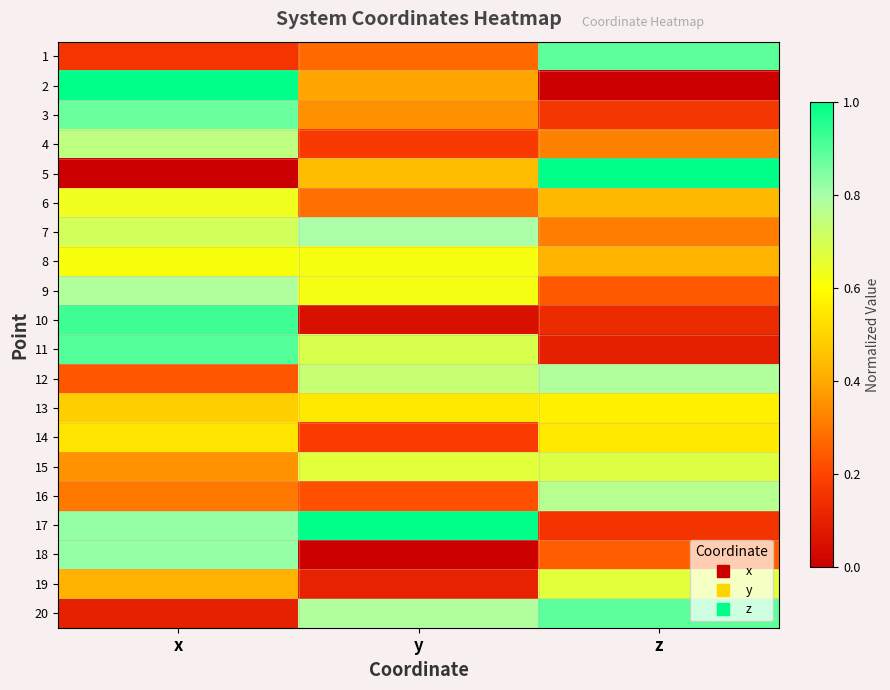

What is the total value across all series at z?

9.3